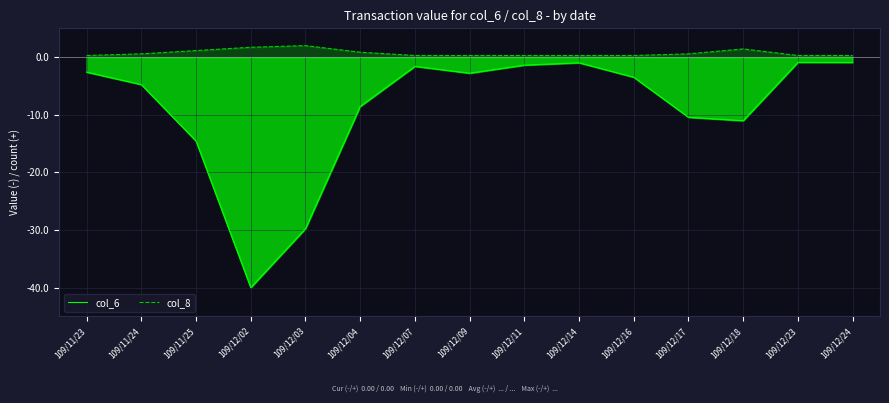

What is the label of the 5th point from the left?

109/12/03